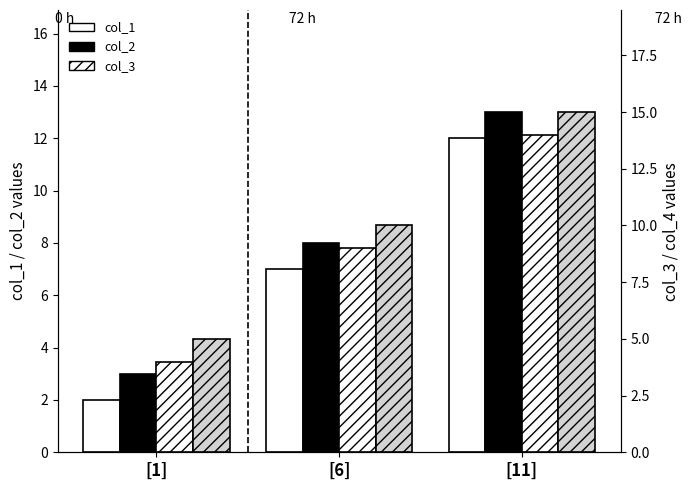

What is the difference between the highest and lowest values at [6]?

3